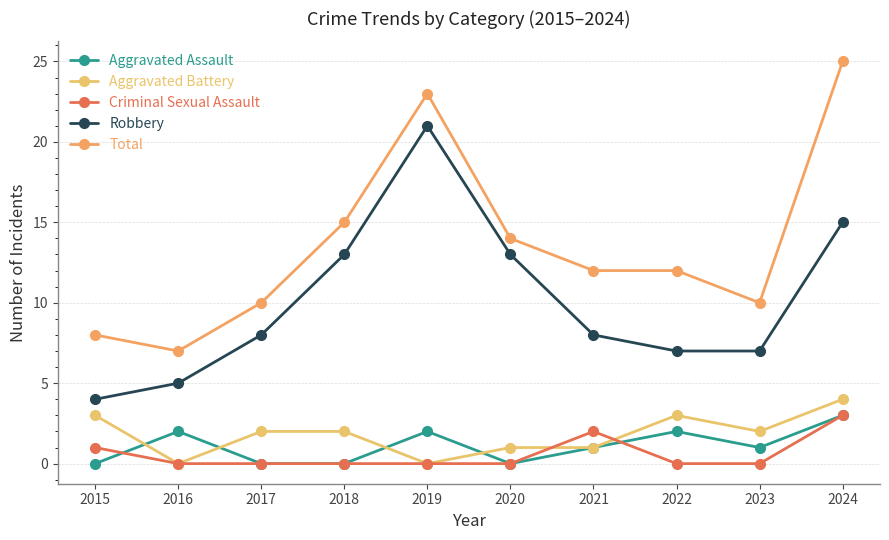

What is the average value of the Aggravated Assault series?

1